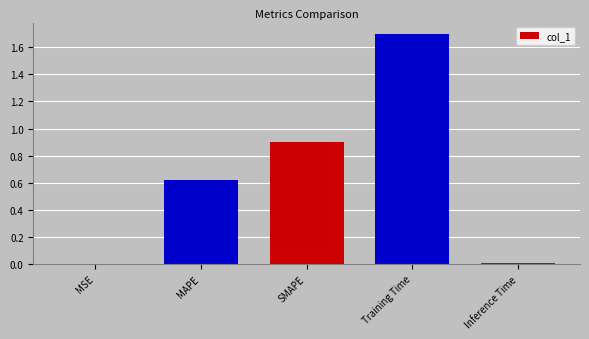

What is the sum of the values at Training Time and Inference Time?

1.7